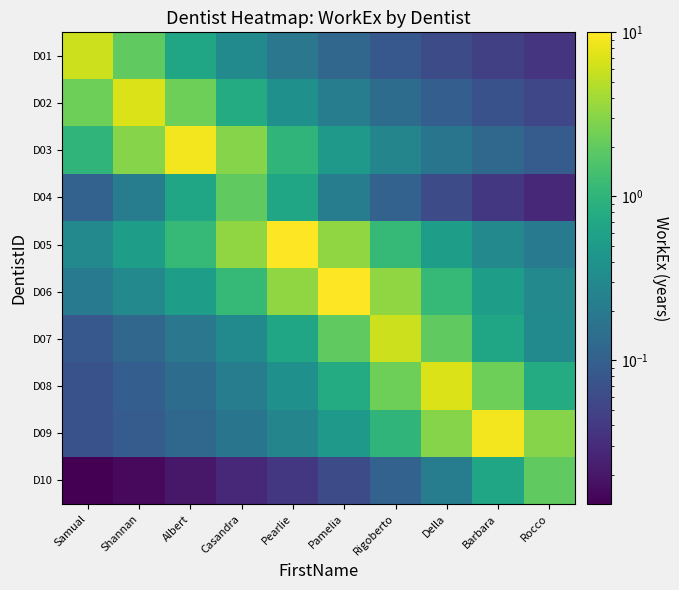

Reading right to left, list all the values displayed in this chart.

D01: Rocco=0.0	Barbara=0.0	Della=0.1	Rigoberto=0.1	Pamelia=0.1	Pearlie=0.2	Casandra=0.3	Albert=0.7	Shannan=2.0	Samual=6.0
D02: Rocco=0.1	Barbara=0.1	Della=0.1	Rigoberto=0.1	Pamelia=0.2	Pearlie=0.4	Casandra=0.8	Albert=2.3	Shannan=7.0	Samual=2.3
D03: Rocco=0.1	Barbara=0.1	Della=0.2	Rigoberto=0.3	Pamelia=0.5	Pearlie=1.0	Casandra=3.0	Albert=9.0	Shannan=3.0	Samual=1.0
D04: Rocco=0.0	Barbara=0.0	Della=0.1	Rigoberto=0.1	Pamelia=0.2	Pearlie=0.7	Casandra=2.0	Albert=0.7	Shannan=0.2	Samual=0.1
D05: Rocco=0.2	Barbara=0.3	Della=0.5	Rigoberto=1.1	Pamelia=3.3	Pearlie=10.0	Casandra=3.3	Albert=1.1	Shannan=0.5	Samual=0.3
D06: Rocco=0.3	Barbara=0.5	Della=1.1	Rigoberto=3.3	Pamelia=10.0	Pearlie=3.3	Casandra=1.1	Albert=0.5	Shannan=0.3	Samual=0.2
D07: Rocco=0.3	Barbara=0.7	Della=2.0	Rigoberto=6.0	Pamelia=2.0	Pearlie=0.7	Casandra=0.3	Albert=0.2	Shannan=0.1	Samual=0.1
D08: Rocco=0.8	Barbara=2.3	Della=7.0	Rigoberto=2.3	Pamelia=0.8	Pearlie=0.4	Casandra=0.2	Albert=0.1	Shannan=0.1	Samual=0.1
D09: Rocco=3.0	Barbara=9.0	Della=3.0	Rigoberto=1.0	Pamelia=0.5	Pearlie=0.3	Casandra=0.2	Albert=0.1	Shannan=0.1	Samual=0.1
D10: Rocco=2.0	Barbara=0.7	Della=0.2	Rigoberto=0.1	Pamelia=0.1	Pearlie=0.0	Casandra=0.0	Albert=0.0	Shannan=0.0	Samual=0.0